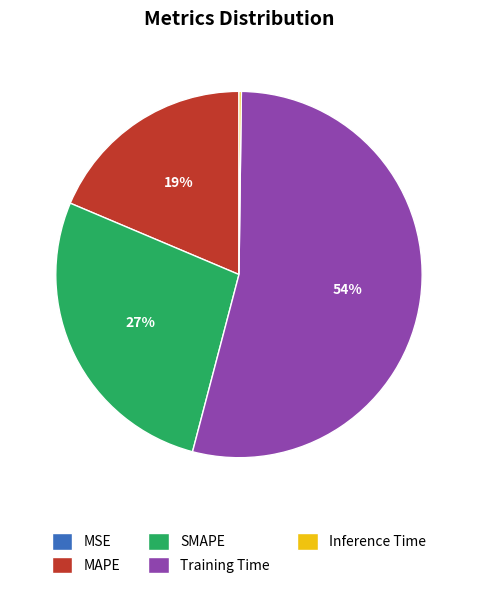

Which category has the biggest portion of the pie?

Training Time